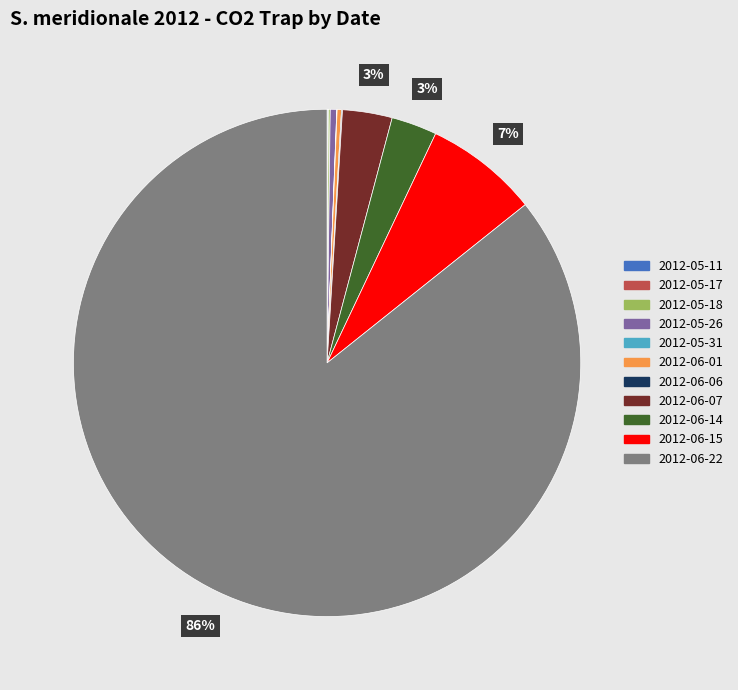

What is the majority slice?

2012-06-22